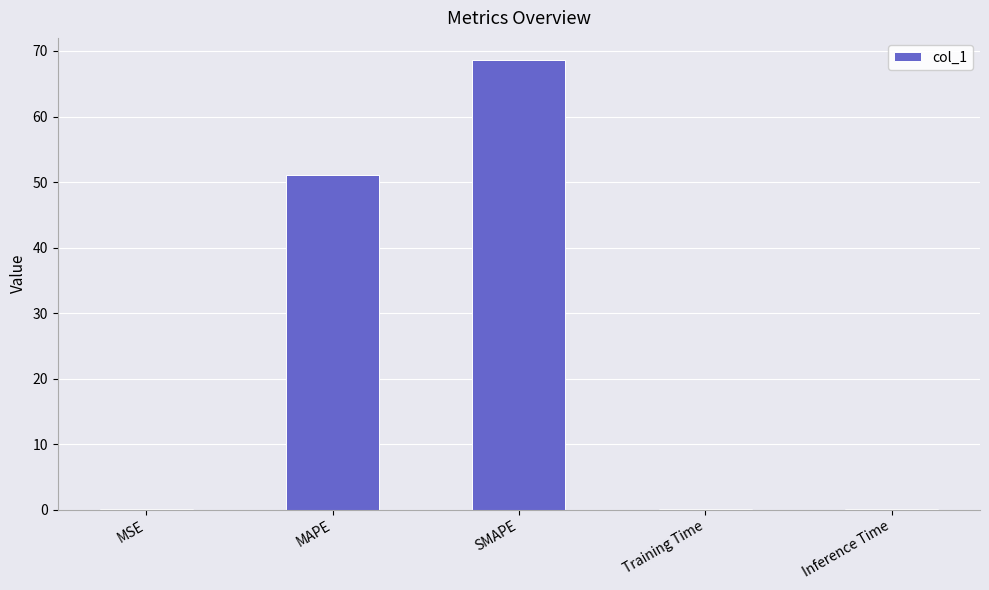

What is the sum of all values?

120.0